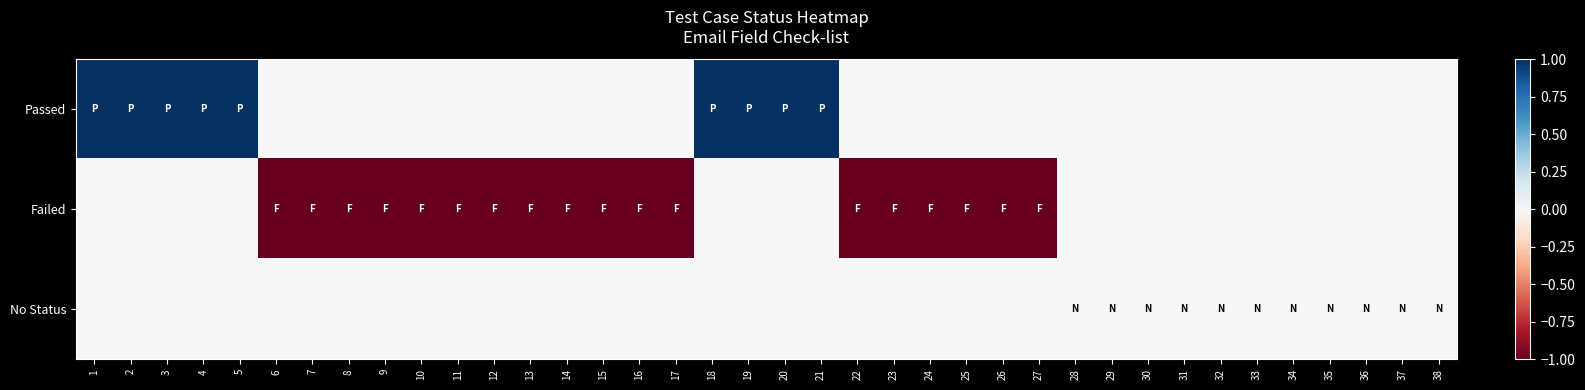

Between 25 and 8, which is larger?

25